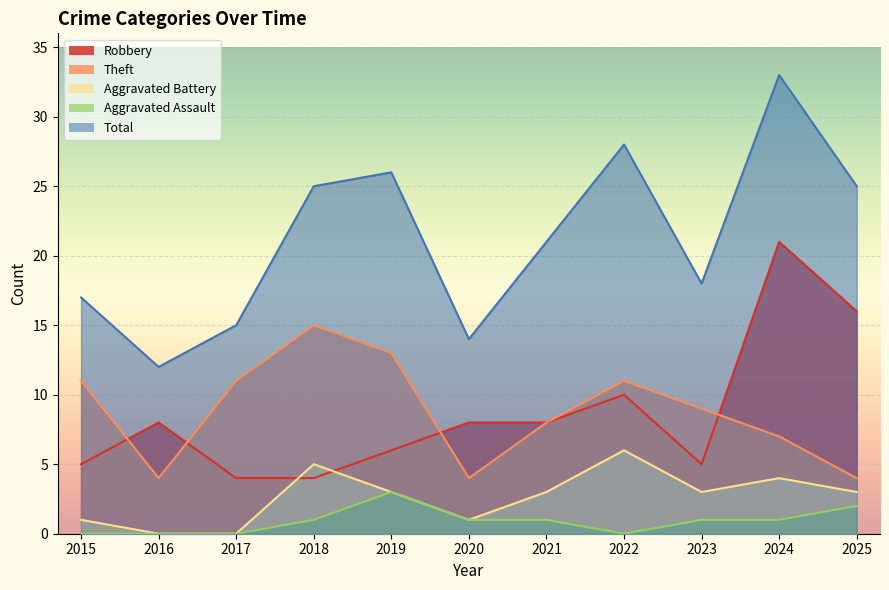

Rank the series at 2015 from highest to lowest value.

Total, Theft, Robbery, Aggravated Battery, Aggravated Assault